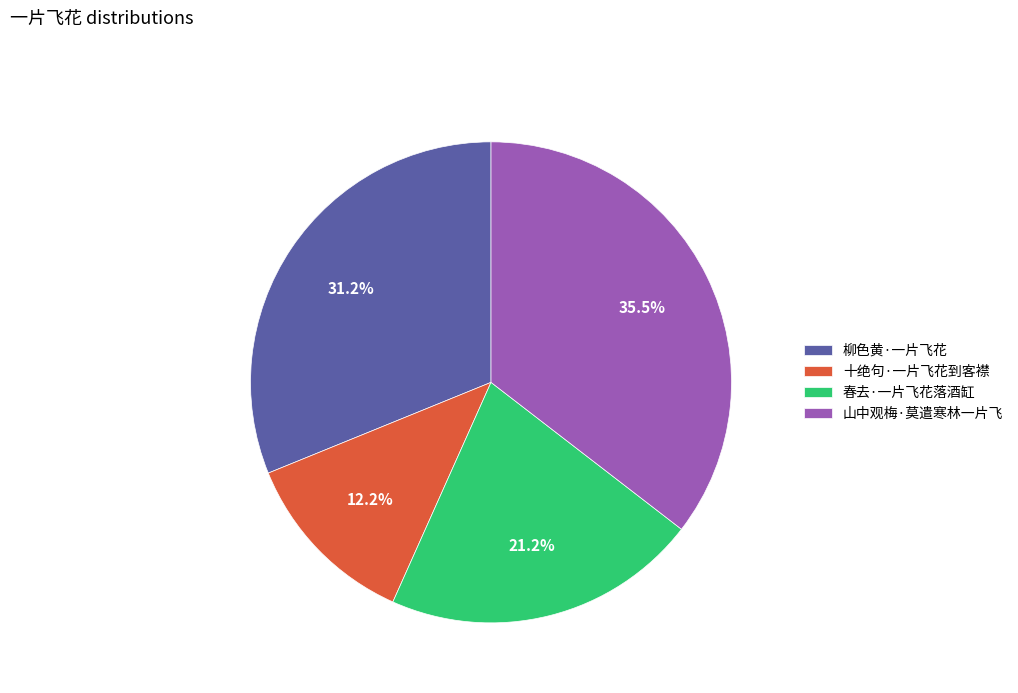

Does 山中观梅·莫遣寒林一片飞 represent more than half of the total?

No